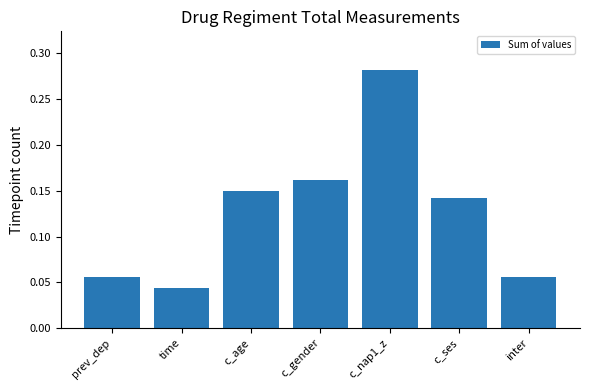

Where is the data nearest to the value 0?

time